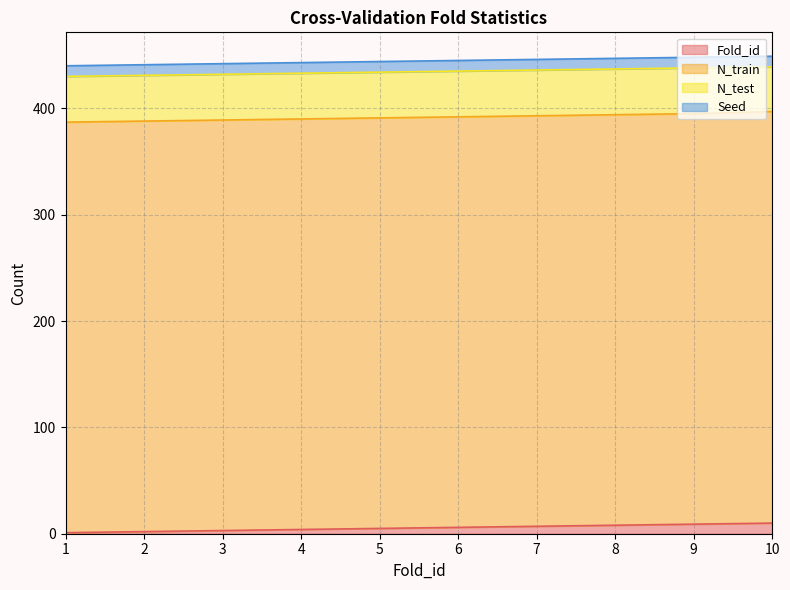

What is the maximum value shown in the chart?

387